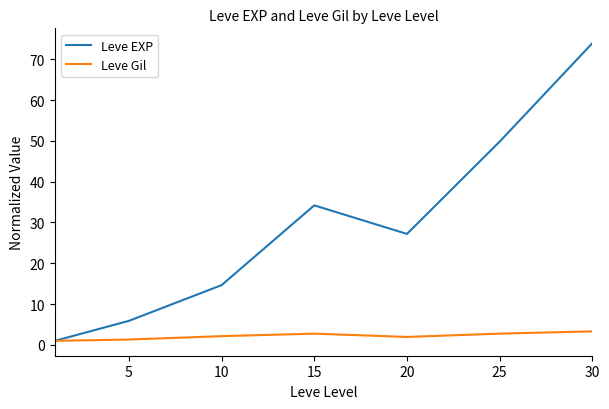

Which series has the largest total across all categories?

Leve EXP